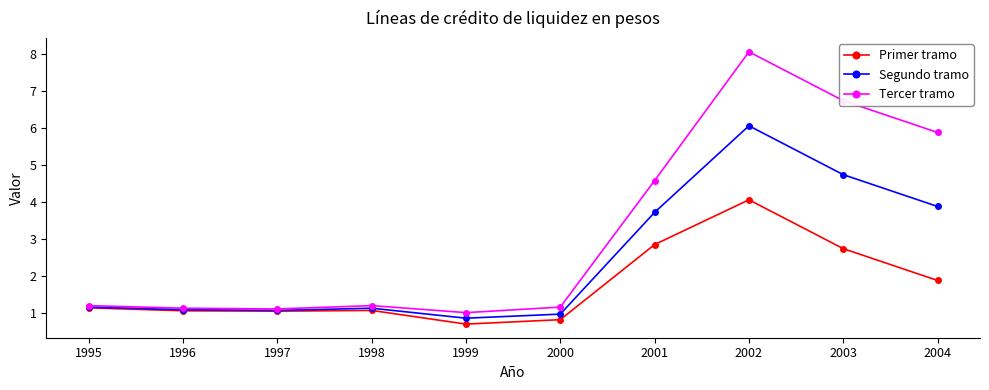

Which series has the widest spread of values?

Tercer tramo